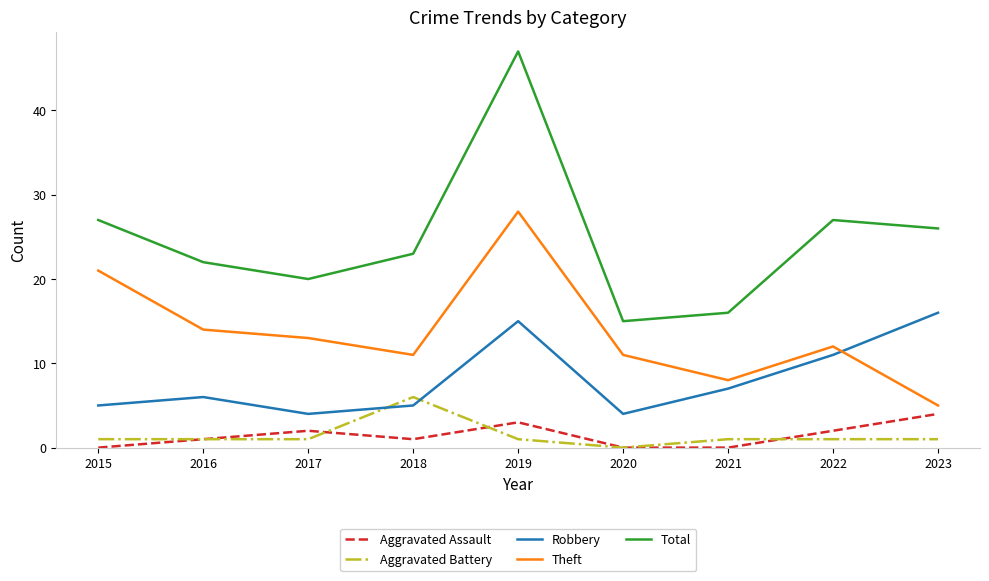

At which label is Robbery closest to 10?

2022